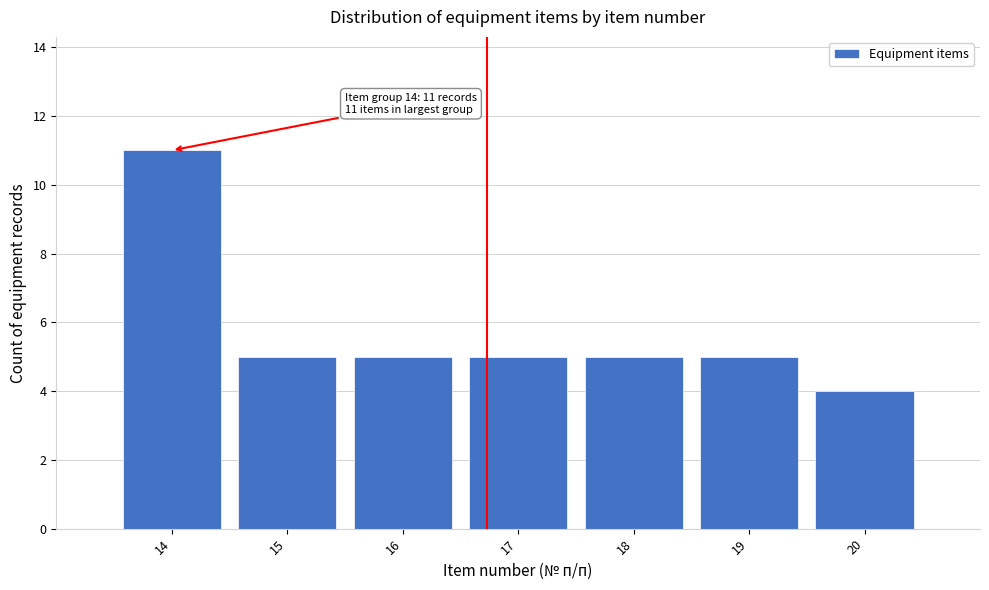

Reading right to left, what are all the values shown in this chart?

4	5	5	5	5	5	11